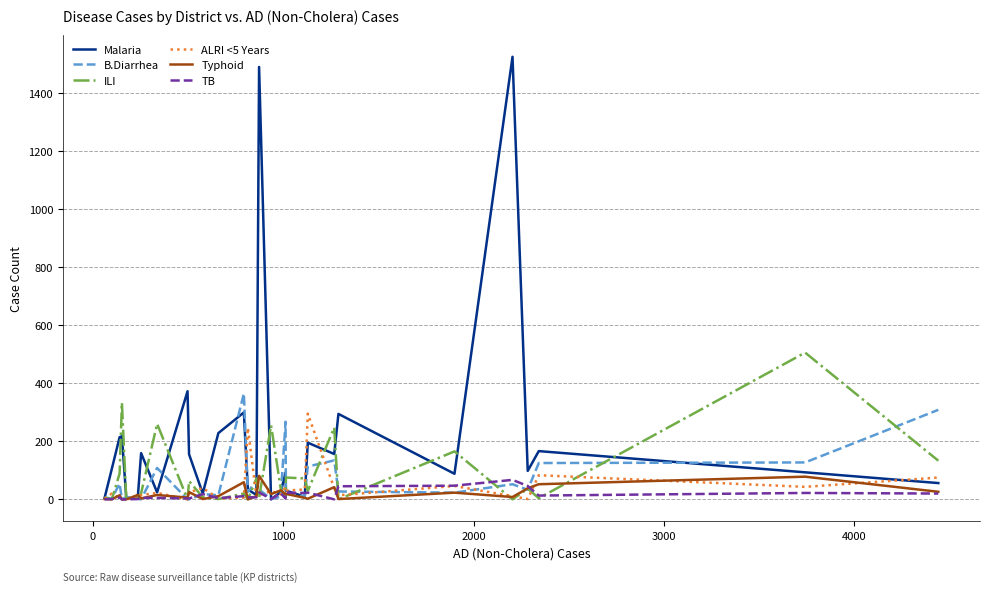

True or false: B.Diarrhea and ILI intersect in this chart.

True